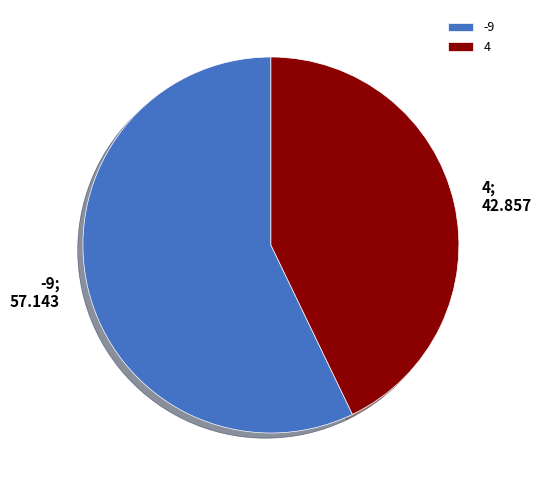

What is the majority slice?

-9